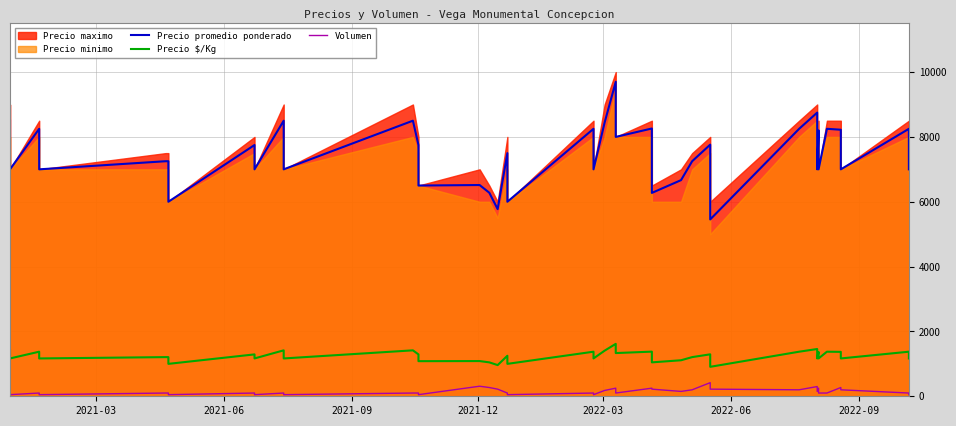

True or false: Volumen and Precio $/Kg cross at least once.

False